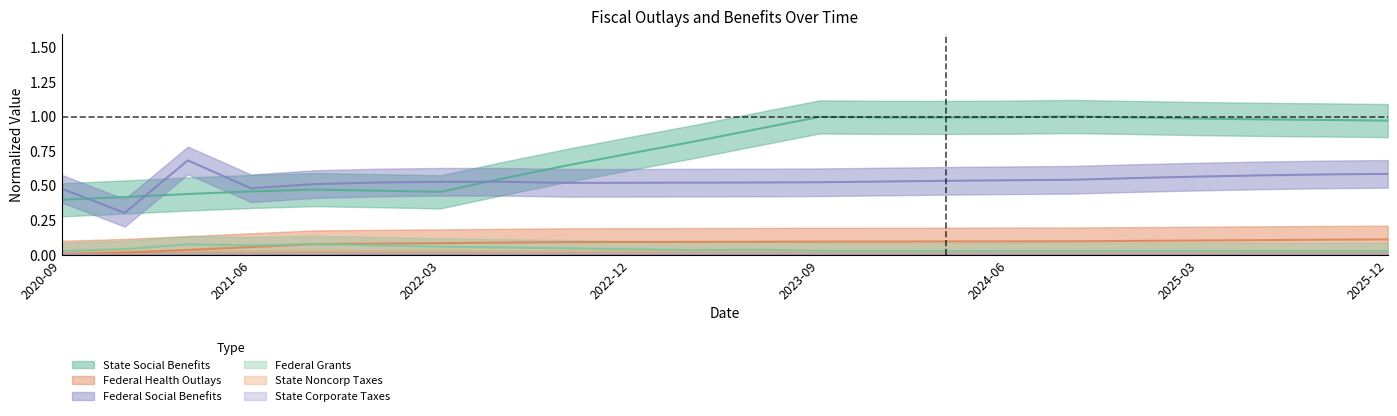

The add_federal_cgrants series shows 0.0 at 2023-09. True or false?

True